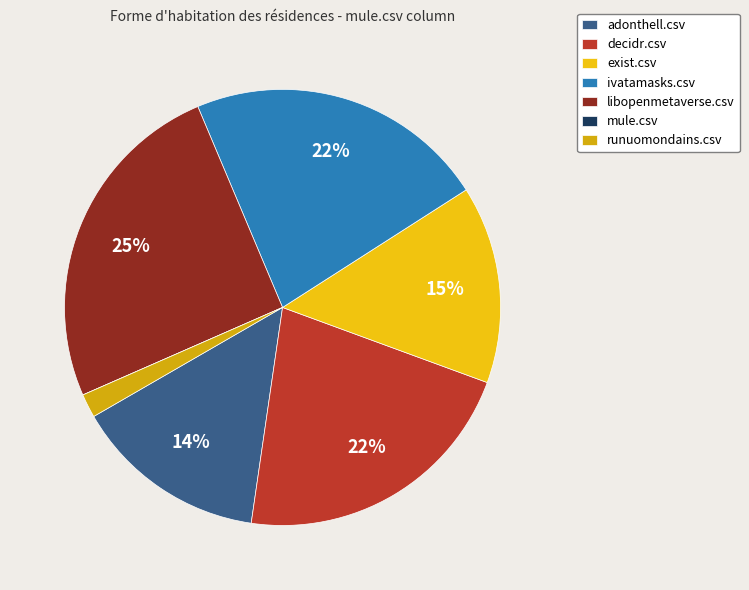

To the nearest percent, what is the average slice percentage?

14%